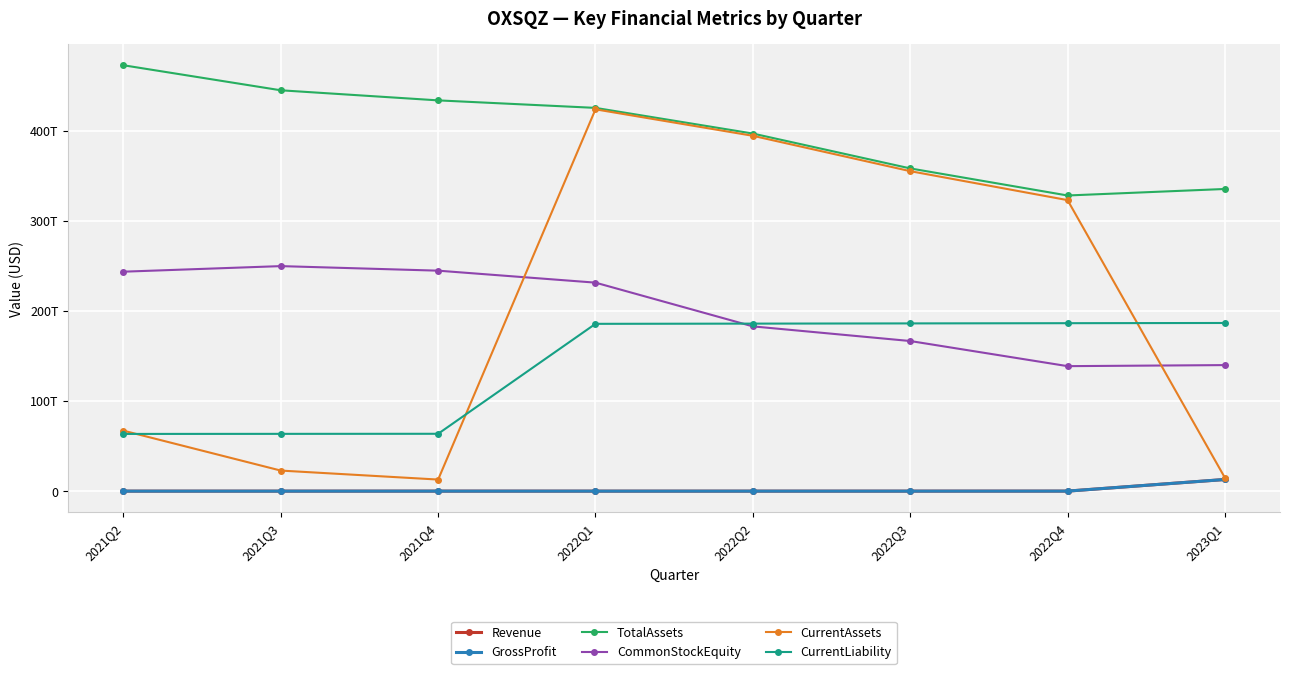

Reading right to left, list all the values displayed in this chart.

Revenue: 2023Q1=12941798000000	2022Q4=43106713868	2022Q3=11398132000	2022Q2=9939551000	2022Q1=9865870000	2021Q4=19535376000	2021Q3=9797631000	2021Q2=7842006000
GrossProfit: 2023Q1=12941798000000	2022Q4=43106713868	2022Q3=11398132000	2022Q2=9939551000	2022Q1=9865870000	2021Q4=19535376000	2021Q3=9797631000	2021Q2=7842006000
TotalAssets: 2023Q1=335216919000000	2022Q4=327994435000000	2022Q3=358030685000000	2022Q2=396707523000000	2022Q1=425178035000000	2021Q4=433506494000000	2021Q3=444694585000000	2021Q2=472470501000000
CommonStockEquity: 2023Q1=139839148000000	2022Q4=138671962000000	2022Q3=166547815000000	2022Q2=182792502000000	2022Q1=231304127000000	2021Q4=244595125000000	2021Q3=249644716000000	2021Q2=243462936000000
CurrentAssets: 2023Q1=14811120000000	2022Q4=322858977000000	2022Q3=354985139000000	2022Q2=394219634000000	2022Q1=423576230000000	2021Q4=12852668000000	2021Q3=22819490000000	2021Q2=67099894000000
CurrentLiability: 2023Q1=186557410000000	2022Q4=186324790000000	2022Q3=186086999000000	2022Q2=185849210000000	2022Q1=185614005000000	2021Q4=63639864000000	2021Q3=63558021000000	2021Q2=63476178000000